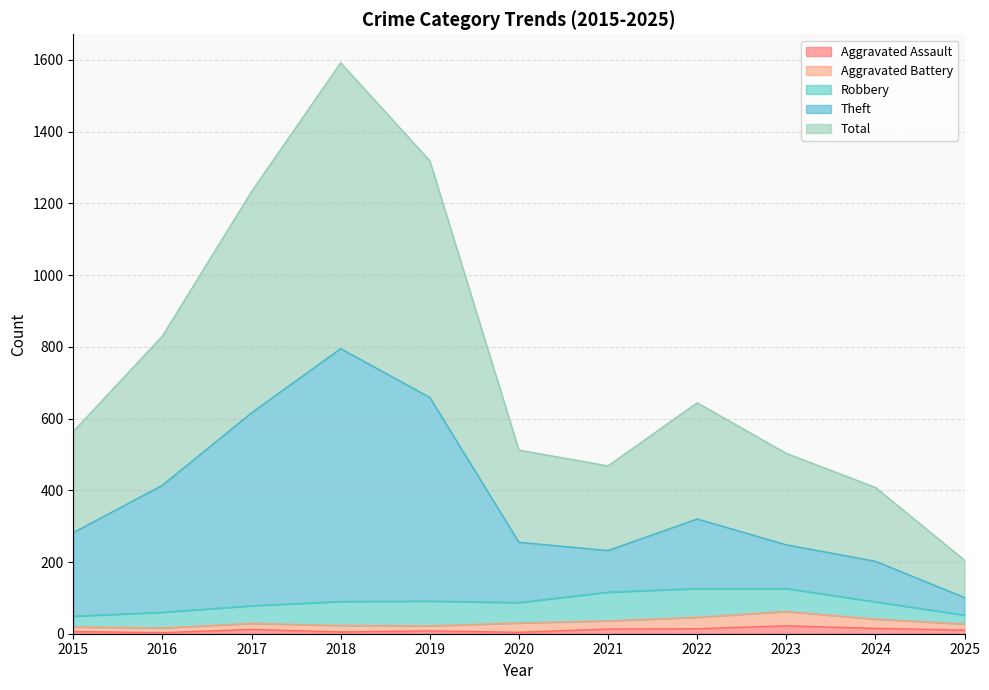

What is the difference between the highest and lowest values at 2024?

393